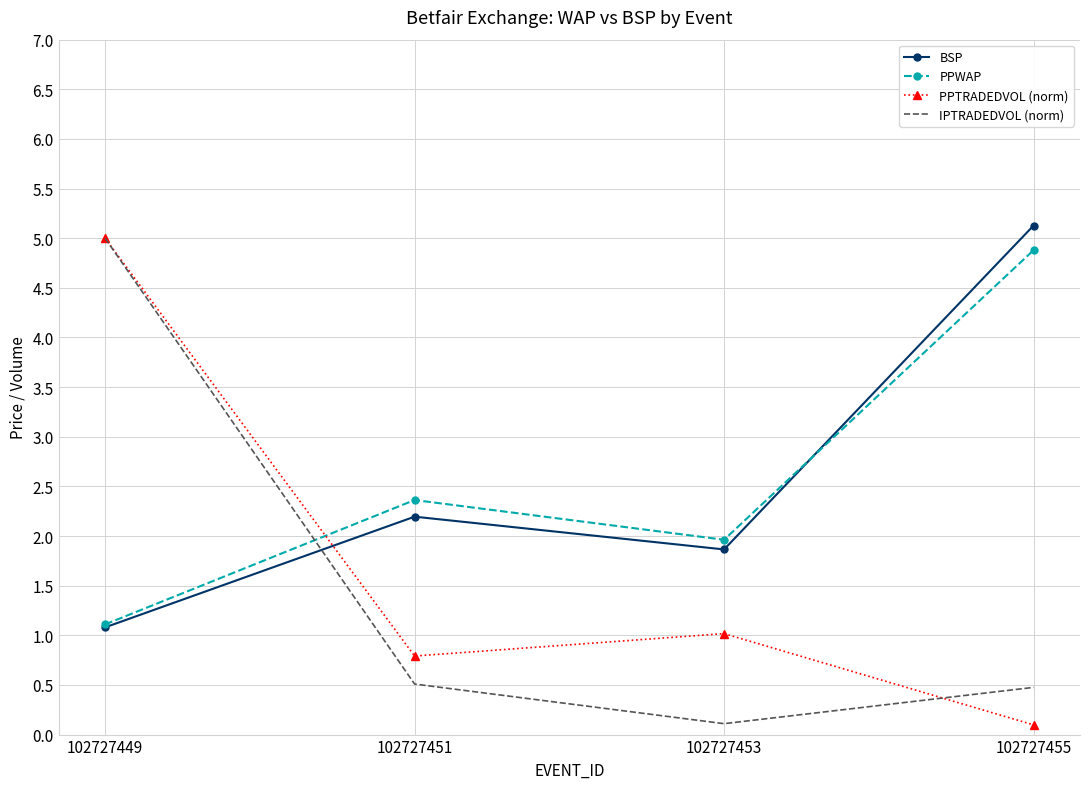

At which category does IPTRADEDVOL (norm) reach its first local valley?

102727453